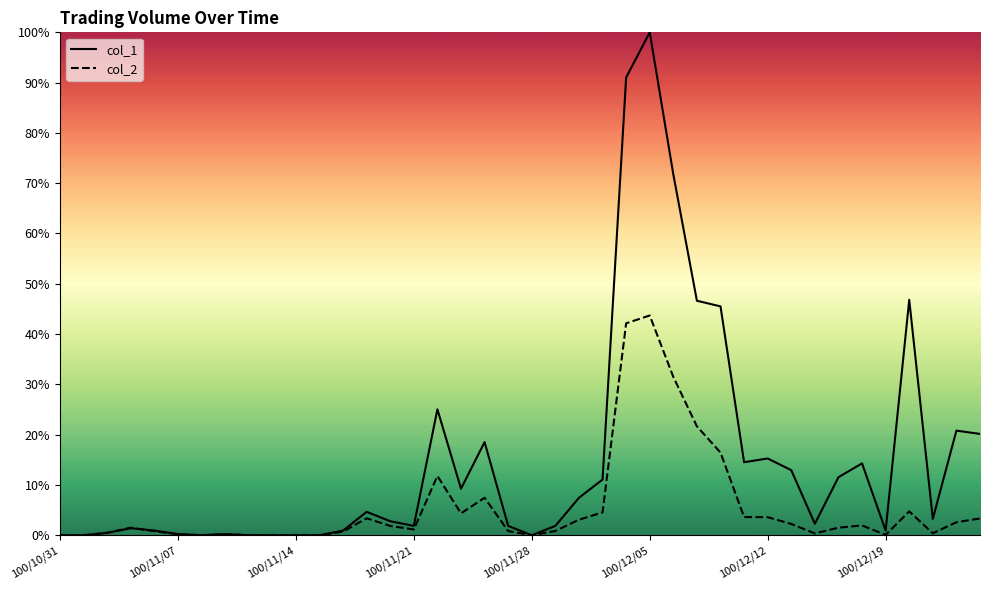

Where is the first local maximum for col_1?

100/11/03